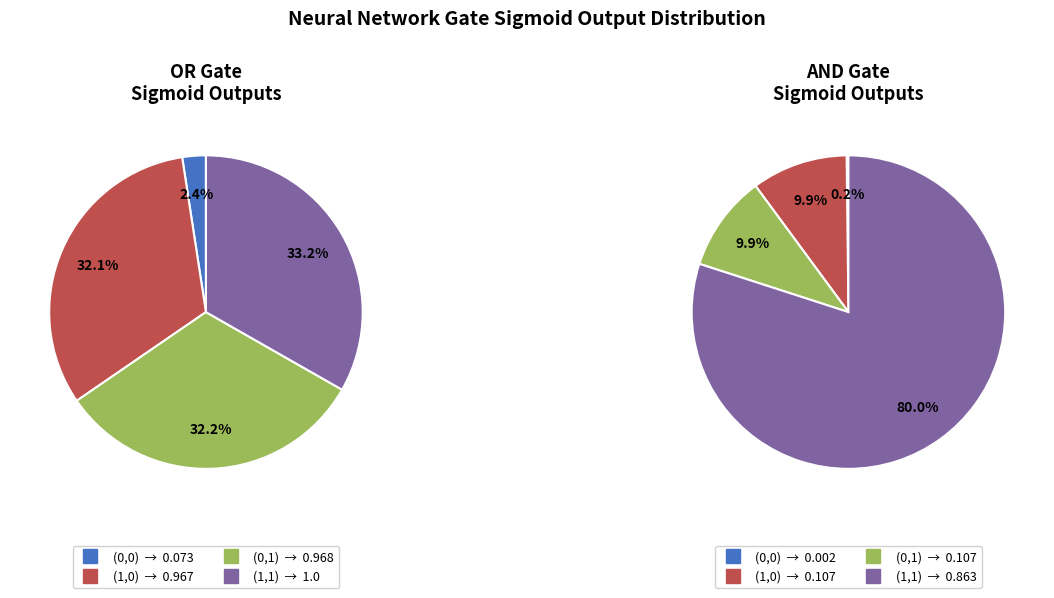

Which category has the smallest portion of the pie?

(0,0)